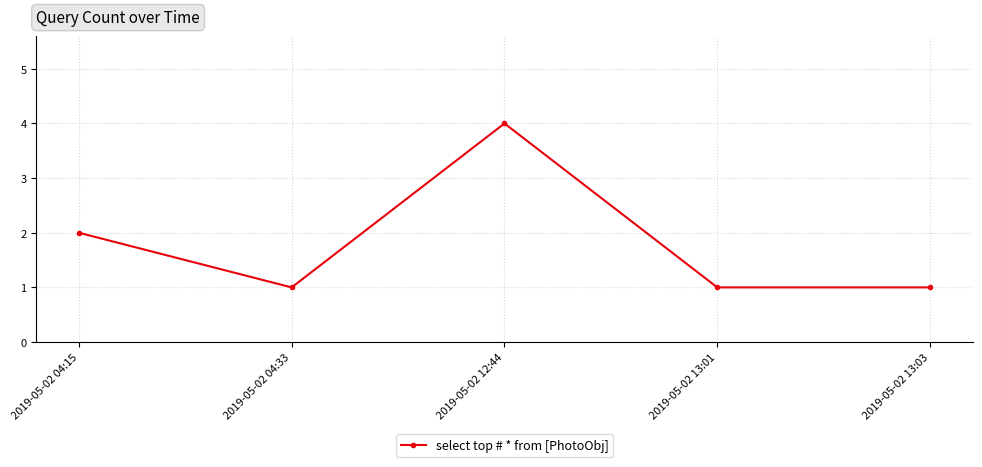

What is the maximum value shown in the chart?

4